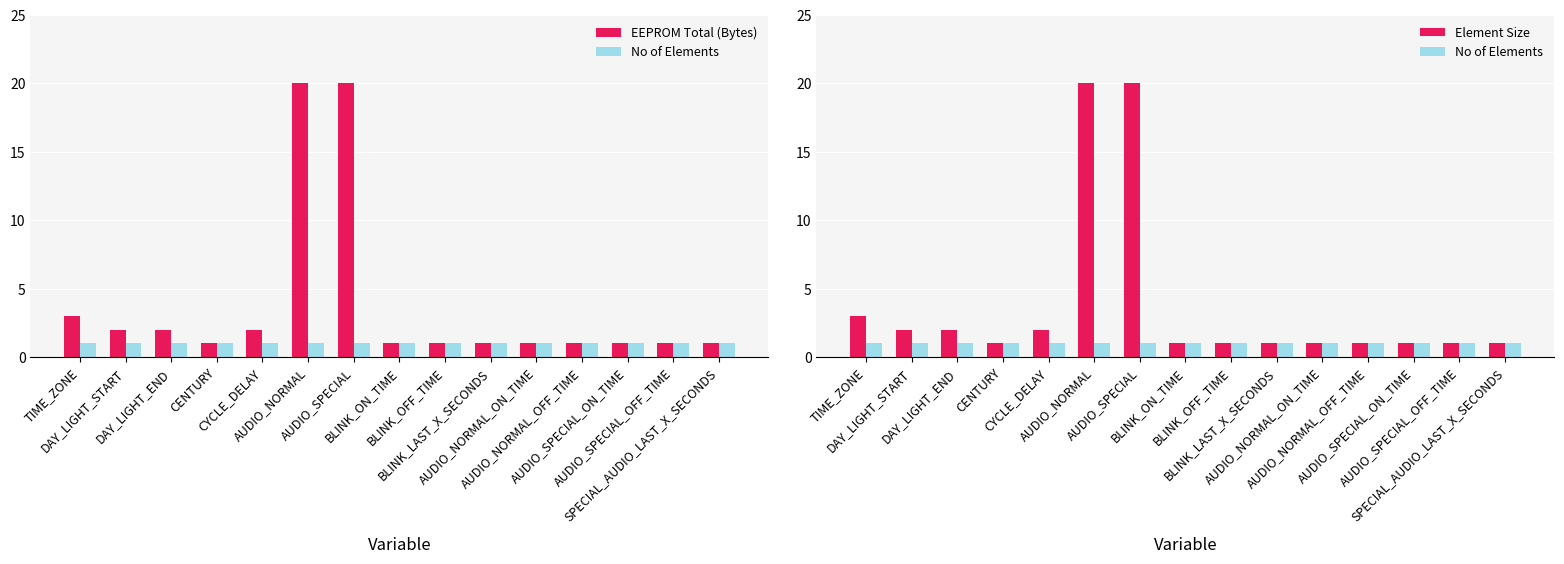

What are all the series names shown in the legend?

EEPROM Total (Bytes), No of Elements, Element Size